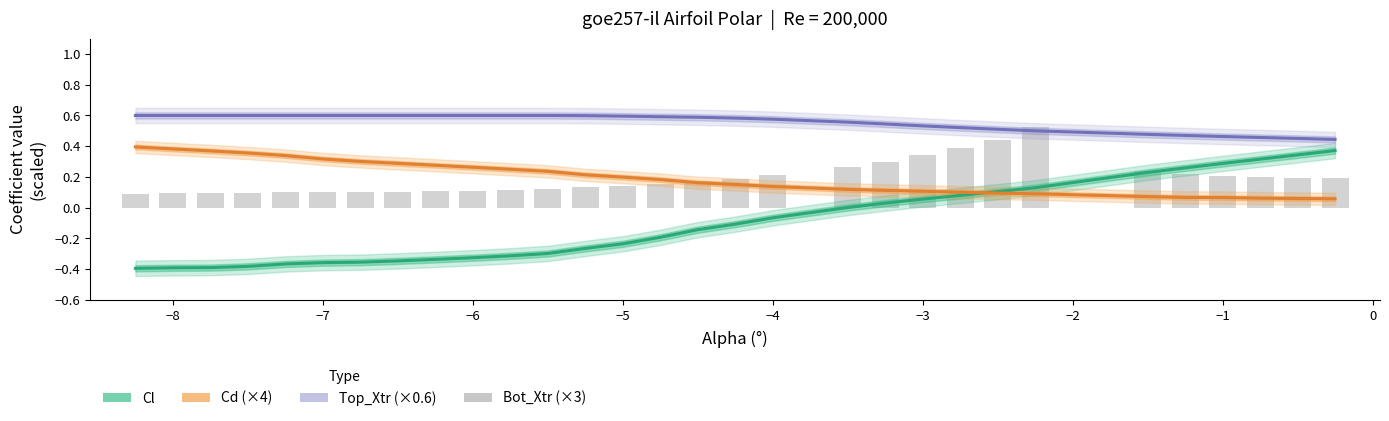

What are all the series names shown in the legend?

Cl, Cd (×4), Top_Xtr (×0.6), Bot_Xtr (×3)